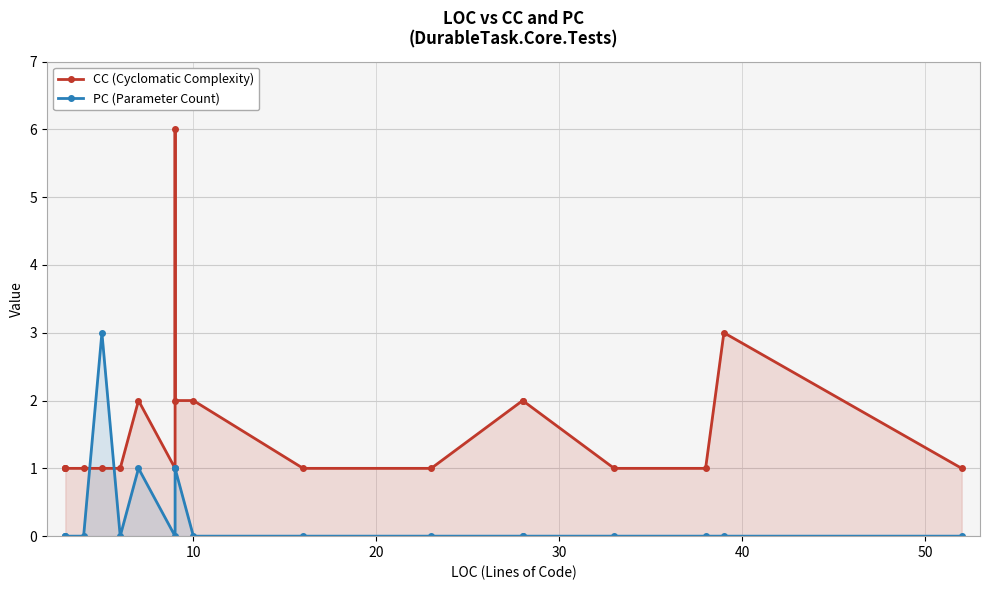

What are all the series names shown in the legend?

CC (Cyclomatic Complexity), PC (Parameter Count)